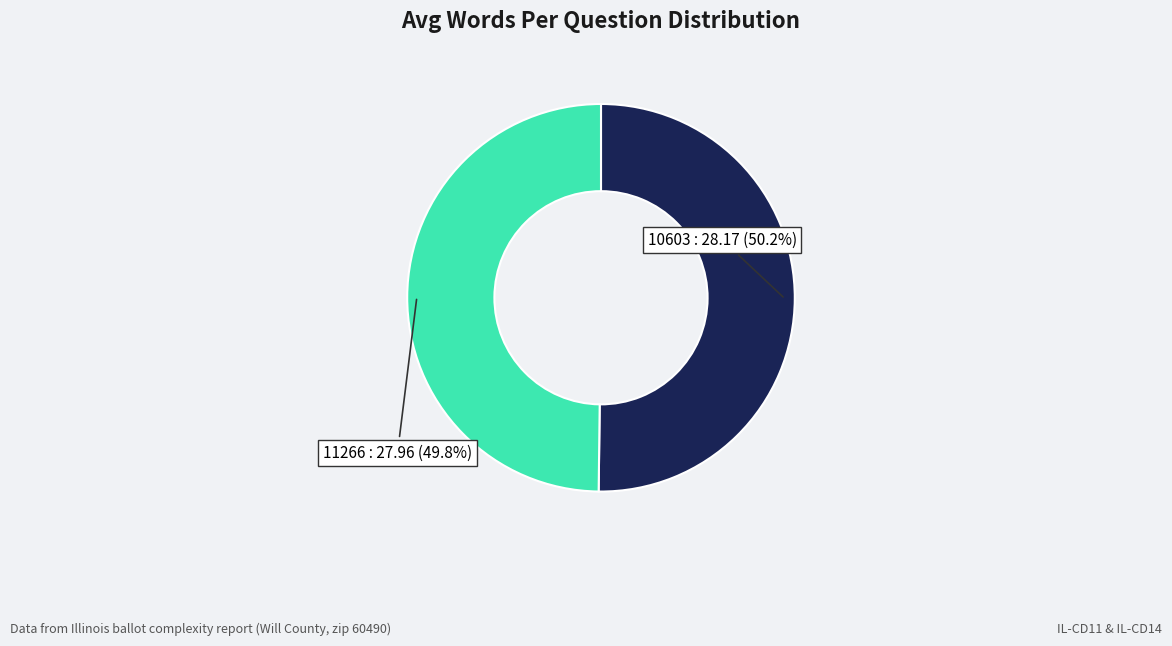

Combined, do 10603 : 28.17 (50.2%) and 11266 : 27.96 (49.8%) account for over 50%?

Yes